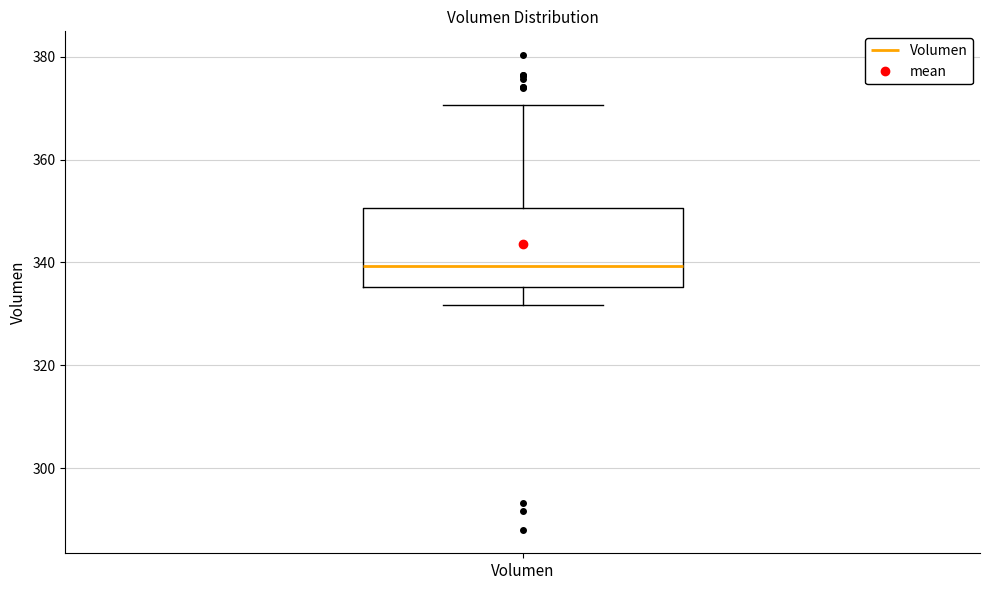

Read this box plot against the y-axis: the position of the median line, the range covered by the box, and the ends of both whiskers. The values are not printed on the chart, so give them approximately, as read against the axis.

median 340, box 336 to 350, whiskers 332 to 370